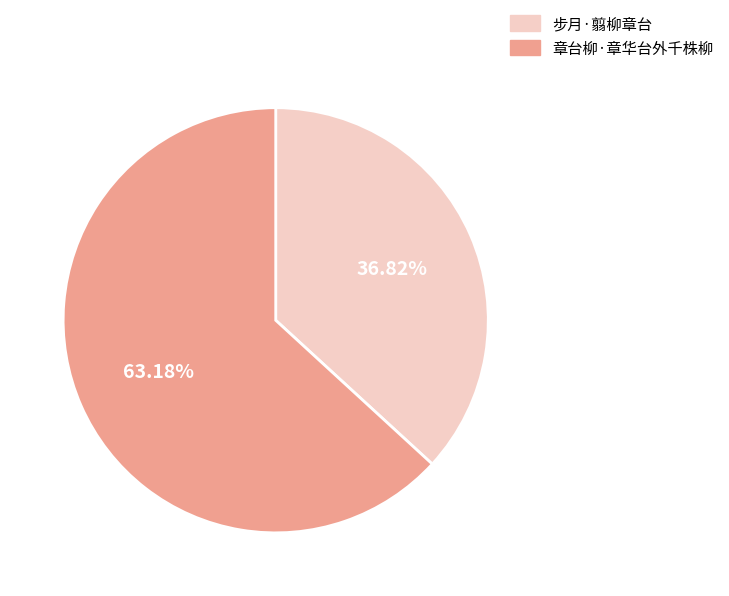

What is the largest slice in the pie chart?

章台柳·章华台外千株柳